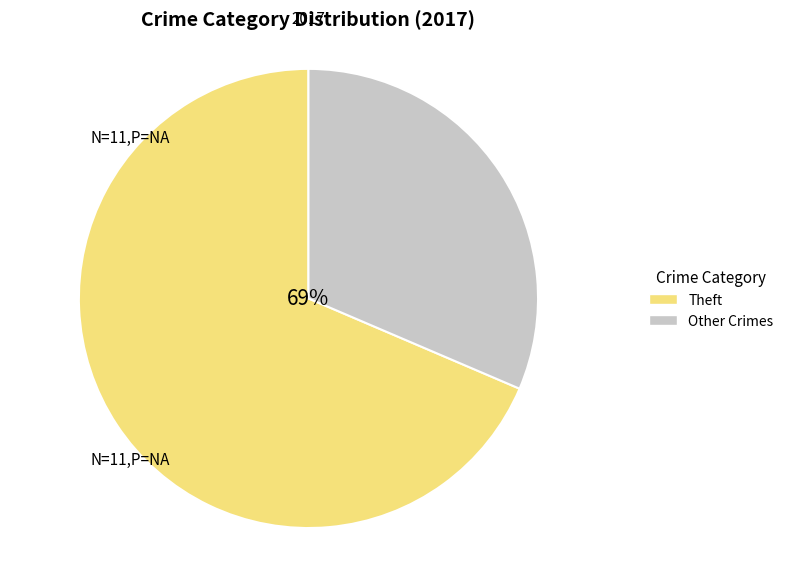

The Aggravated Battery slice represents 11% of the pie. True or false?

False